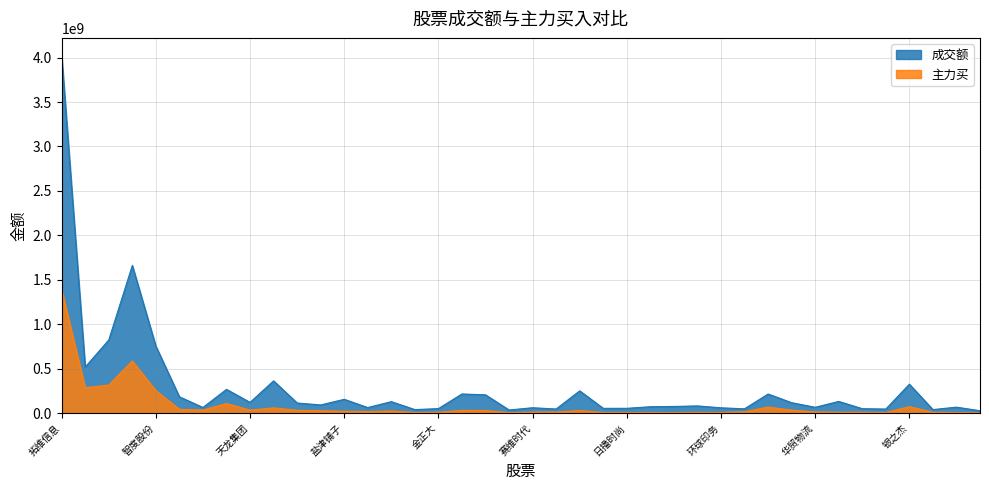

What are all the series names shown in the legend?

成交额, 主力买